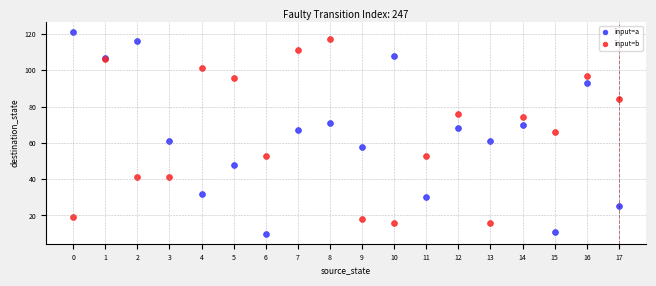

Which series has the widest spread of Y values?

input=a